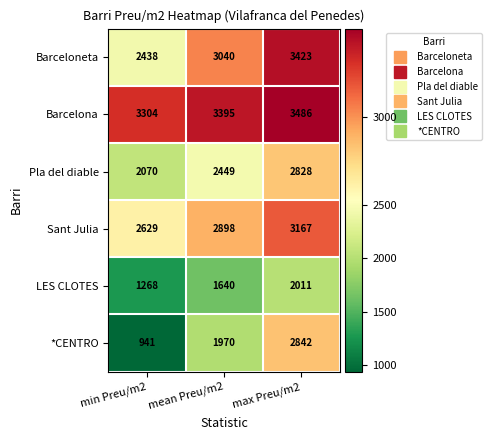

Is it true that LES CLOTES equals 1268 at min Preu/m2?

True